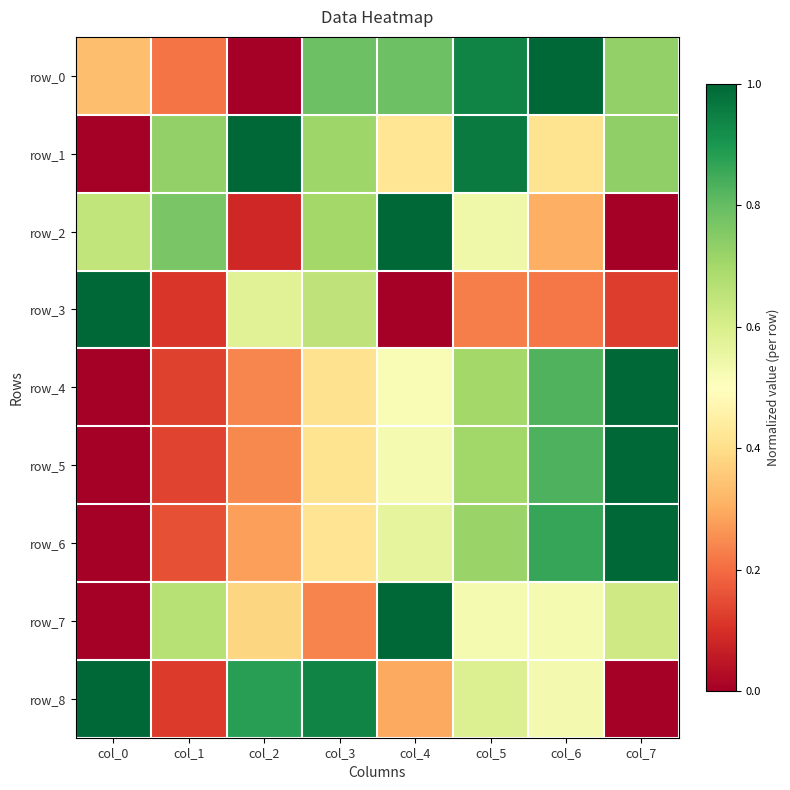

The value of row_5 at col_1 is 0.2. True or false?

False